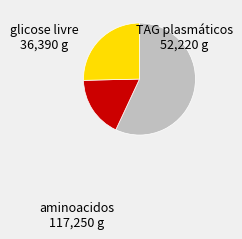

Is there any slice that represents more than half of the pie?

Yes